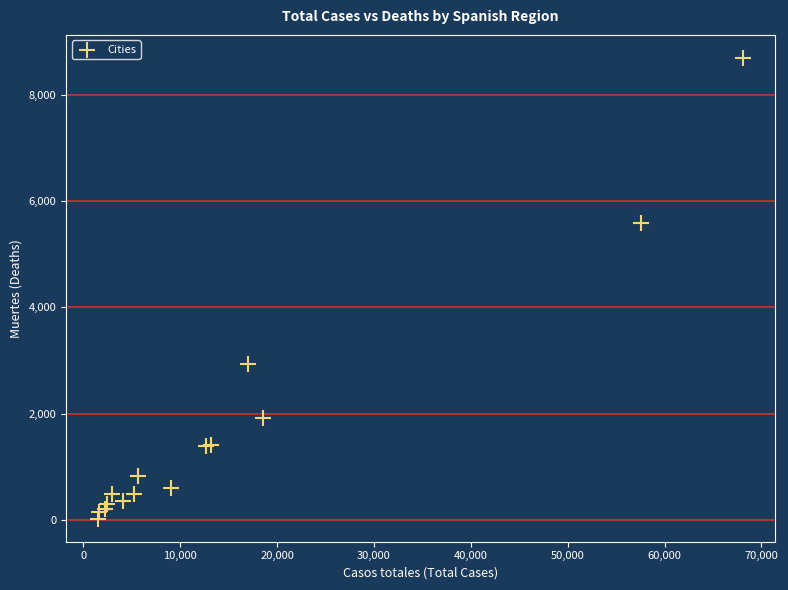

What Y value in the scatter plot is closest to 4360?

5583